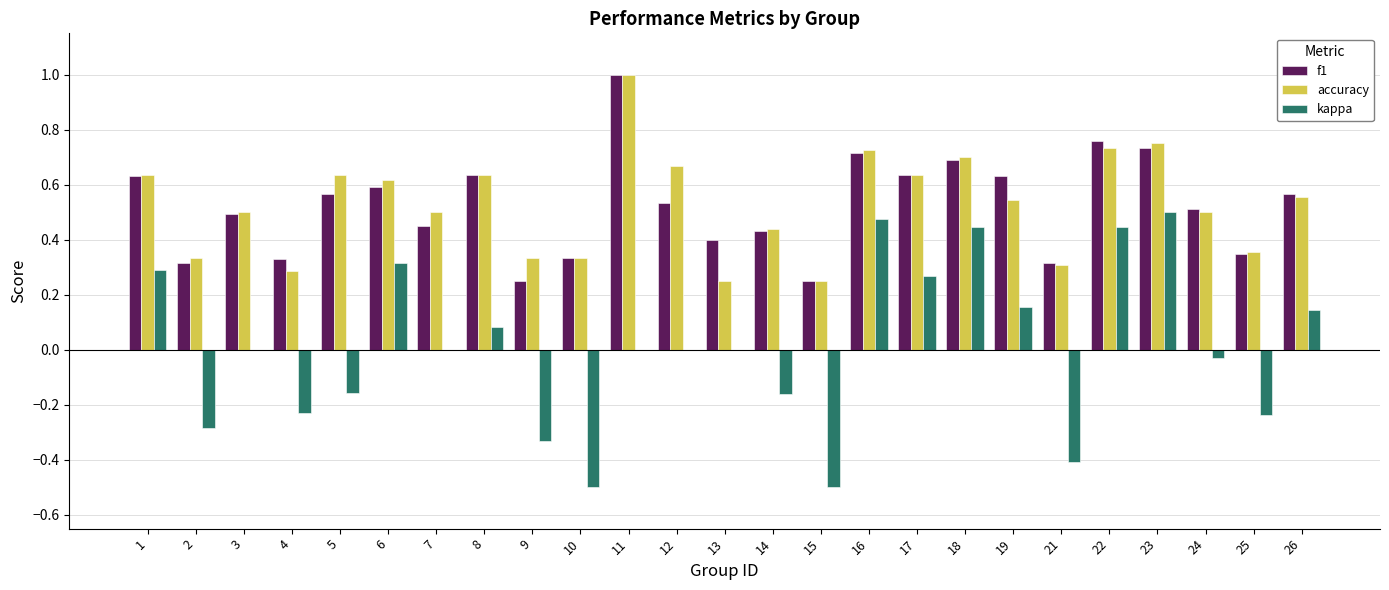

Between 8 and 24, which series saw the biggest shift?

accuracy